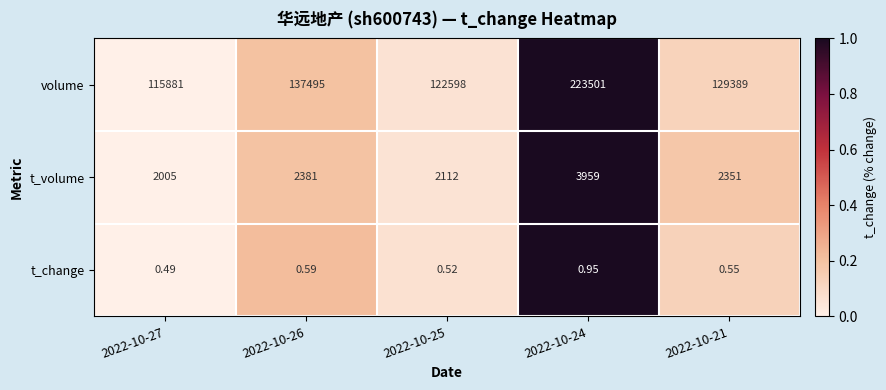

At 2022-10-21, list the series in order from largest to smallest.

volume, t_volume, t_change